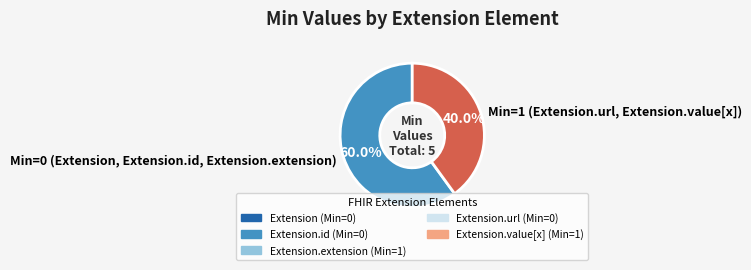

What percentage do Min=0 (Extension, Extension.id, Extension.extension) and Min=1 (Extension.url, Extension.value[x]) together represent?

100.0%